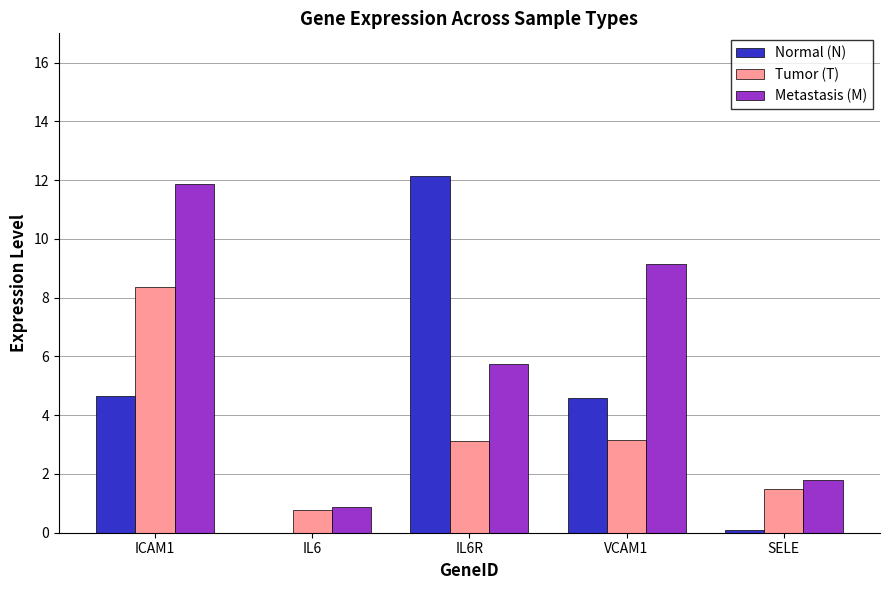

Which series changed the most between VCAM1 and SELE?

Metastasis (M)